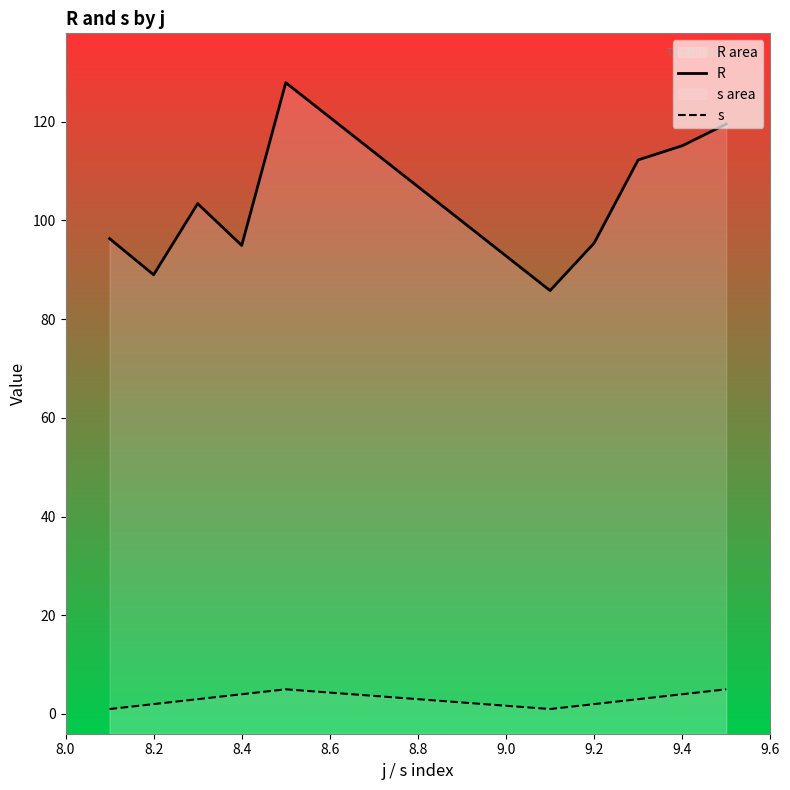

True or false: R and s cross at least once.

False